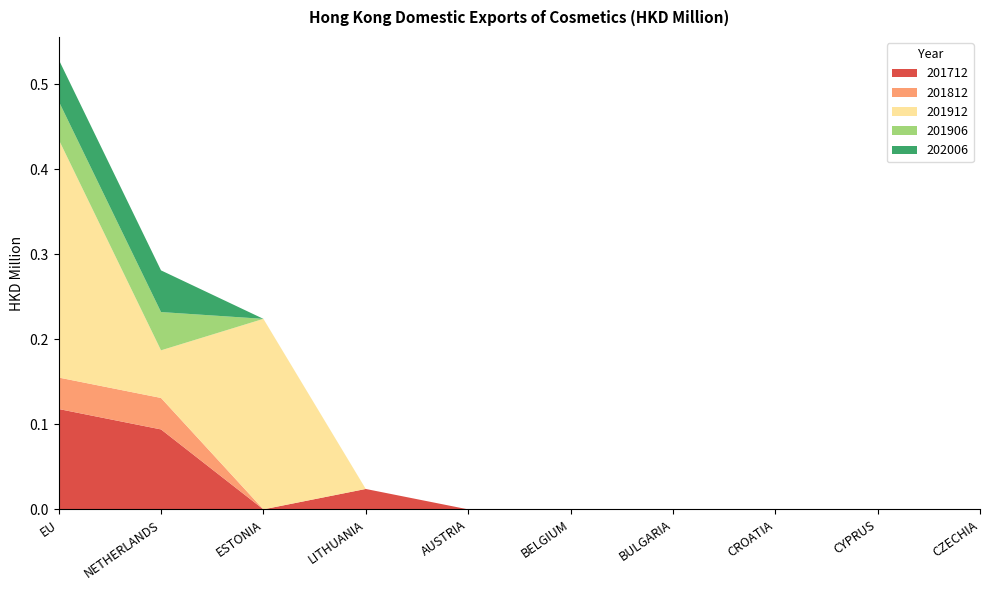

Reading left to right, list all the values displayed in this chart.

201712: EU=0.1	NETHERLANDS=0.1	ESTONIA=0.0	LITHUANIA=0.0	AUSTRIA=0.0	BELGIUM=0.0	BULGARIA=0.0	CROATIA=0.0	CYPRUS=0.0	CZECHIA=0.0
201812: EU=0.0	NETHERLANDS=0.0	ESTONIA=0.0	LITHUANIA=0.0	AUSTRIA=0.0	BELGIUM=0.0	BULGARIA=0.0	CROATIA=0.0	CYPRUS=0.0	CZECHIA=0.0
201912: EU=0.3	NETHERLANDS=0.1	ESTONIA=0.2	LITHUANIA=0.0	AUSTRIA=0.0	BELGIUM=0.0	BULGARIA=0.0	CROATIA=0.0	CYPRUS=0.0	CZECHIA=0.0
201906: EU=0.0	NETHERLANDS=0.0	ESTONIA=0.0	LITHUANIA=0.0	AUSTRIA=0.0	BELGIUM=0.0	BULGARIA=0.0	CROATIA=0.0	CYPRUS=0.0	CZECHIA=0.0
202006: EU=0.0	NETHERLANDS=0.0	ESTONIA=0.0	LITHUANIA=0.0	AUSTRIA=0.0	BELGIUM=0.0	BULGARIA=0.0	CROATIA=0.0	CYPRUS=0.0	CZECHIA=0.0